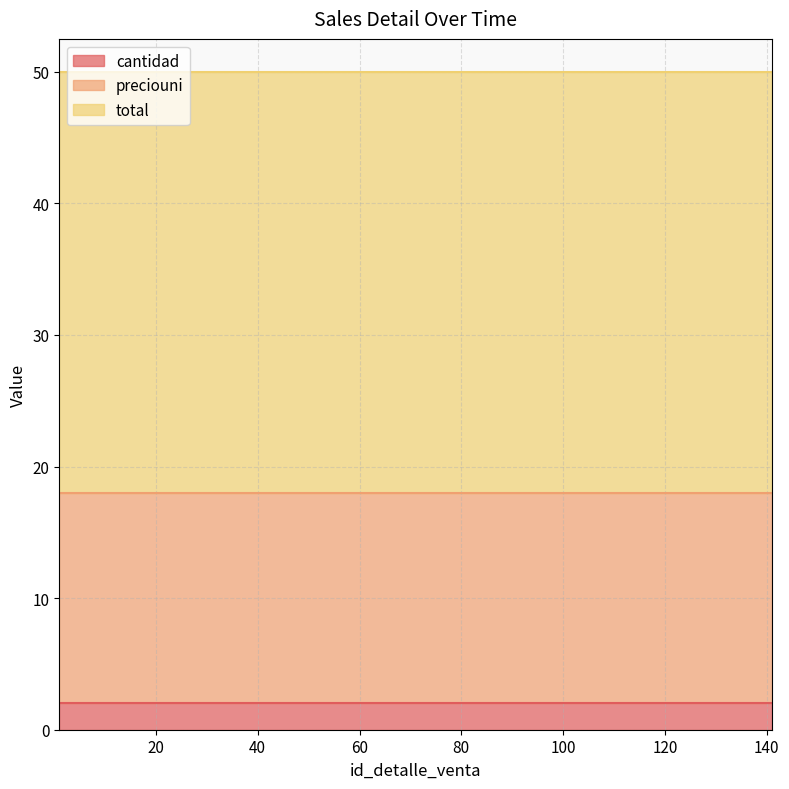

The preciouni series shows 29 at 1. True or false?

False